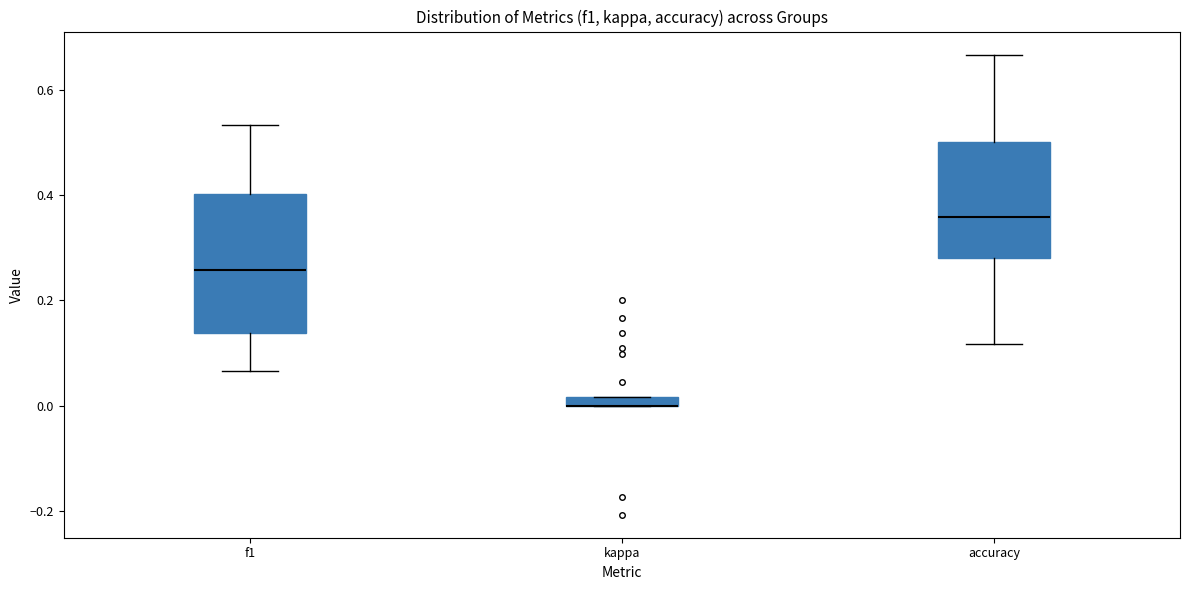

Comparing the boxes themselves (not the whiskers), which one is the tallest?

f1